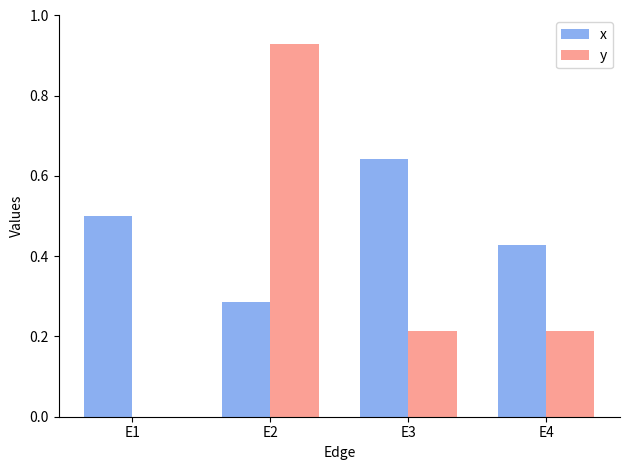

Between E1 and E2, which series saw the biggest shift?

y